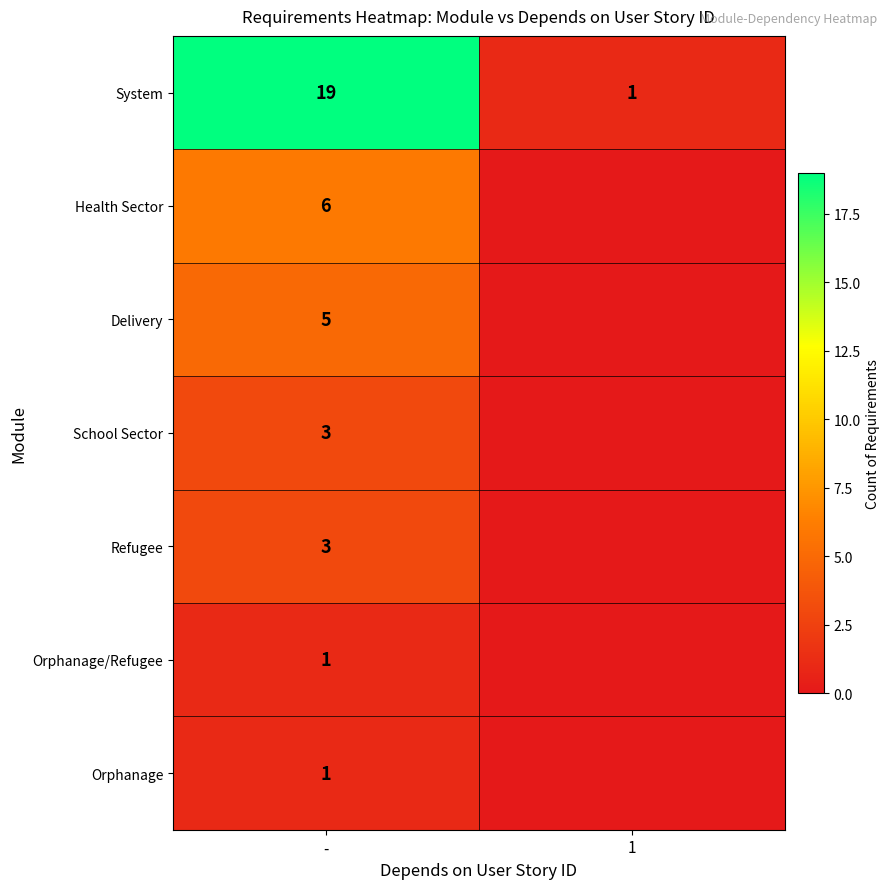

How many distinct data groups are displayed?

7